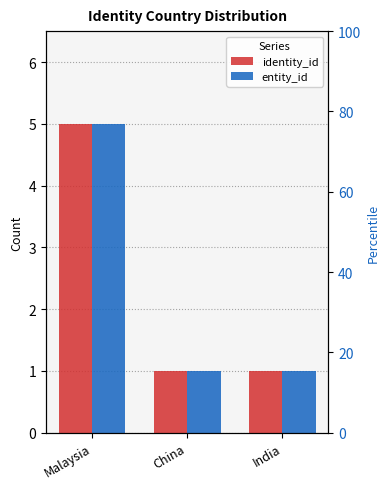

Which category has the lowest value in the entity_id series?

China